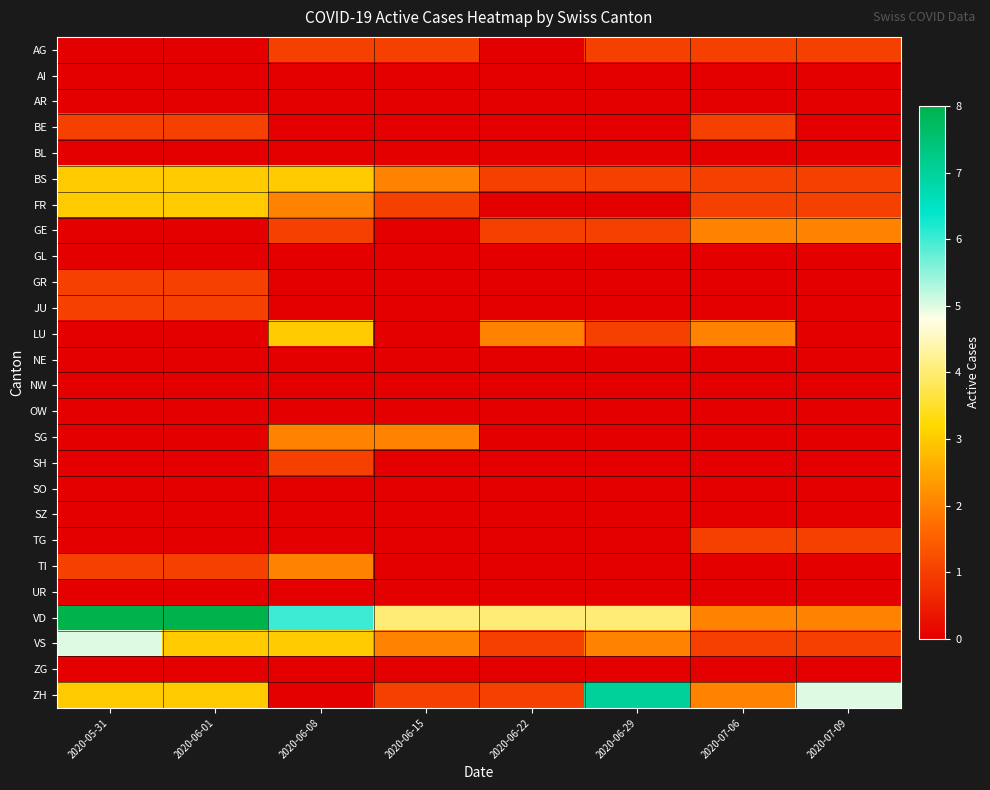

At 2020-07-09, list the series in order from largest to smallest.

ZH, GE, VD, AG, BS, FR, TG, VS, AI, AR, BE, BL, GL, GR, JU, LU, NE, NW, OW, SG, SH, SO, SZ, TI, UR, ZG